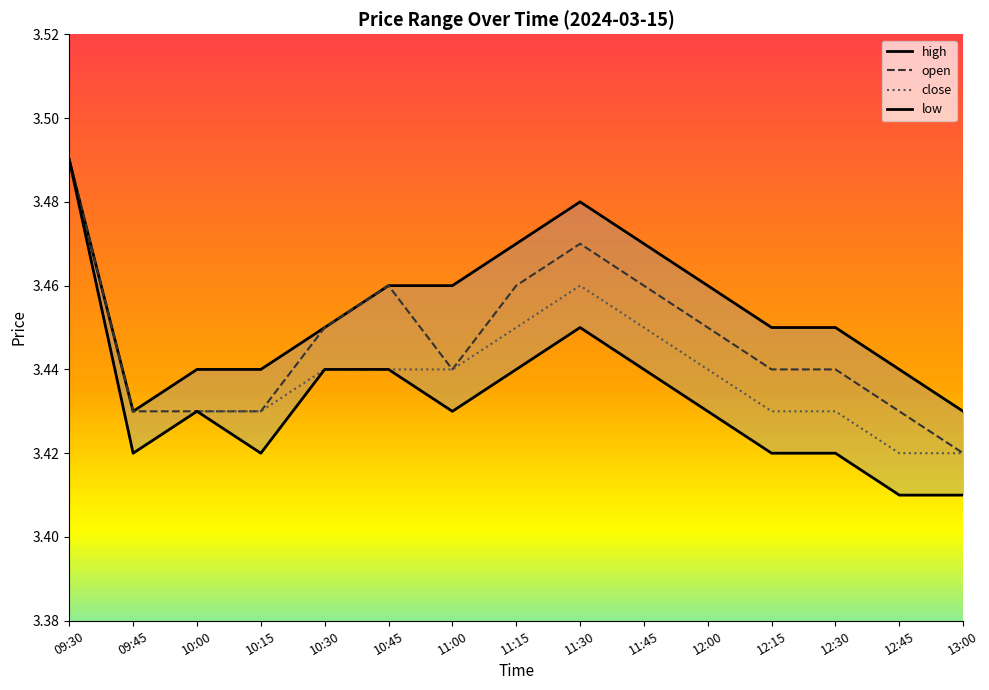

Reading left to right, list all the values displayed in this chart.

high: 3.5	3.4	3.4	3.4	3.5	3.5	3.5	3.5	3.5	3.5	3.5	3.5	3.5	3.4	3.4
open: 3.5	3.4	3.4	3.4	3.5	3.5	3.4	3.5	3.5	3.5	3.5	3.4	3.4	3.4	3.4
close: 3.5	3.4	3.4	3.4	3.4	3.4	3.4	3.5	3.5	3.5	3.4	3.4	3.4	3.4	3.4
low: 3.5	3.4	3.4	3.4	3.4	3.4	3.4	3.4	3.5	3.4	3.4	3.4	3.4	3.4	3.4